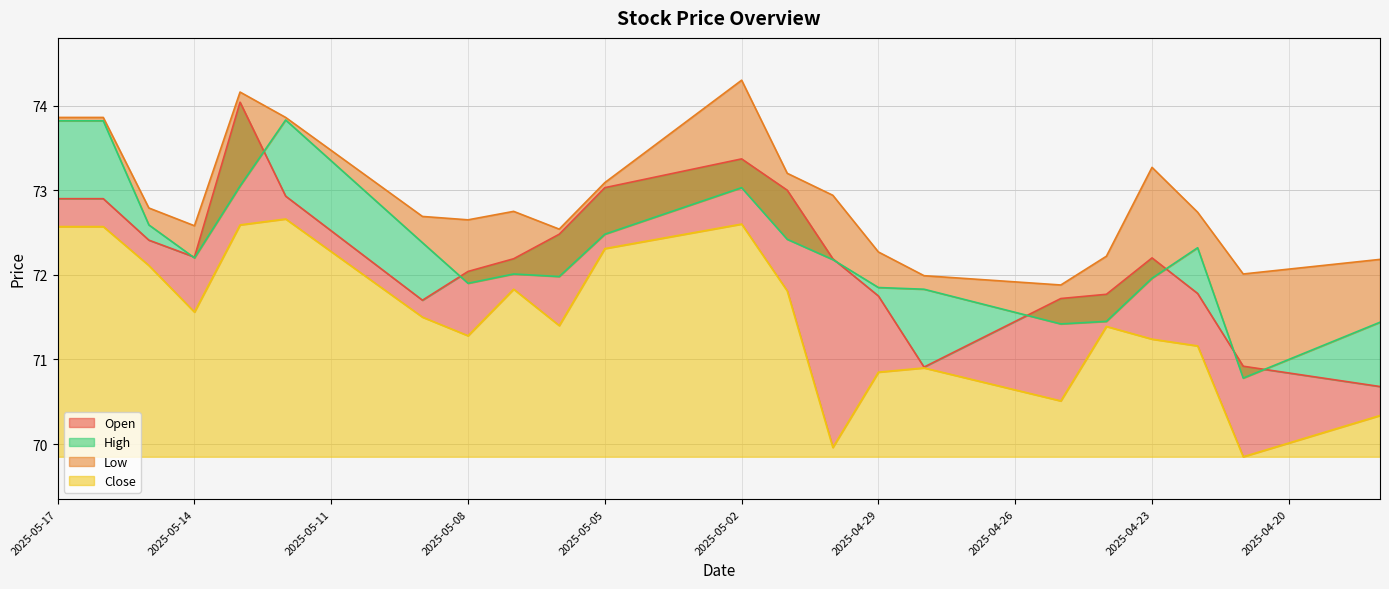

How many data points does each series have?

30